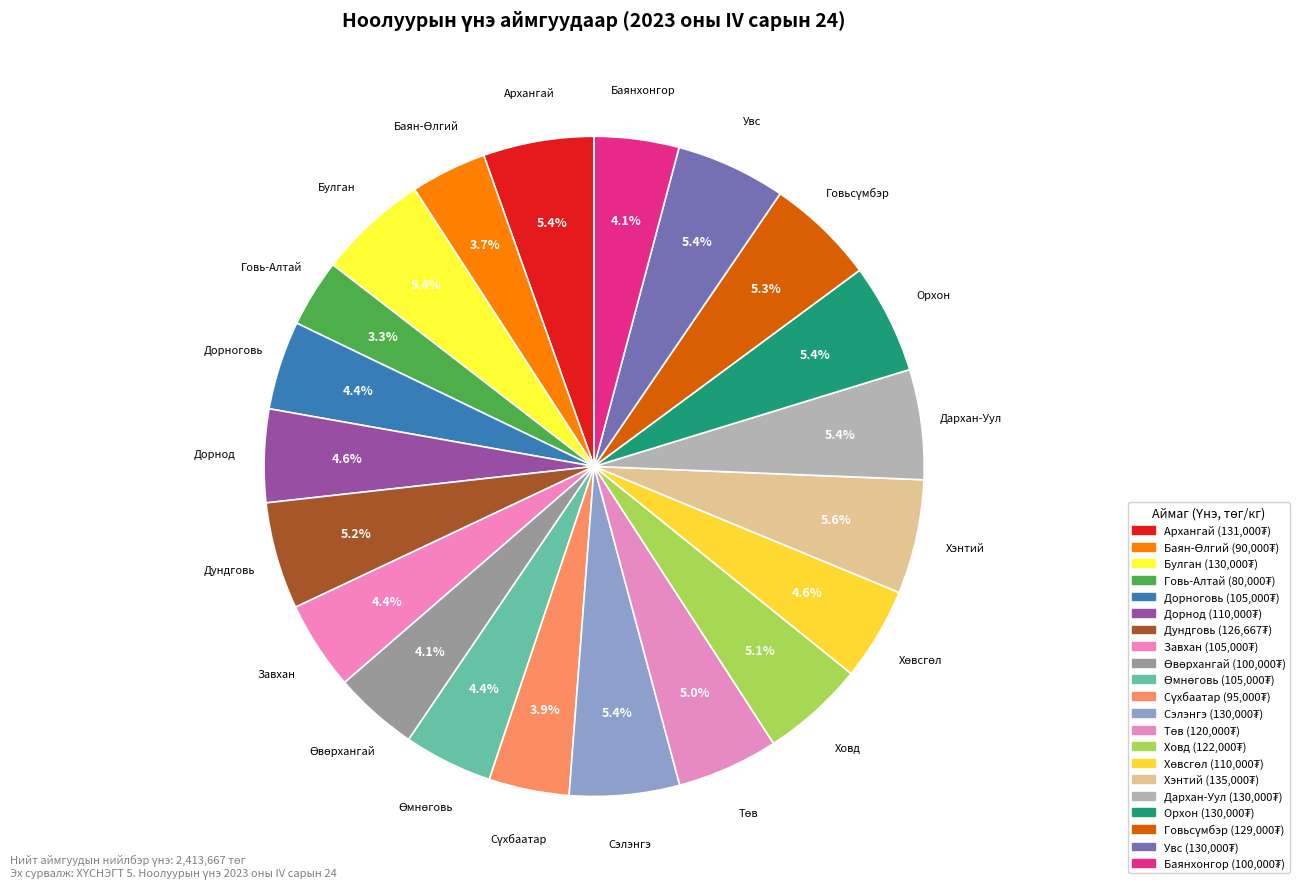

Does Сүхбаатар account for over 50% of the chart?

No